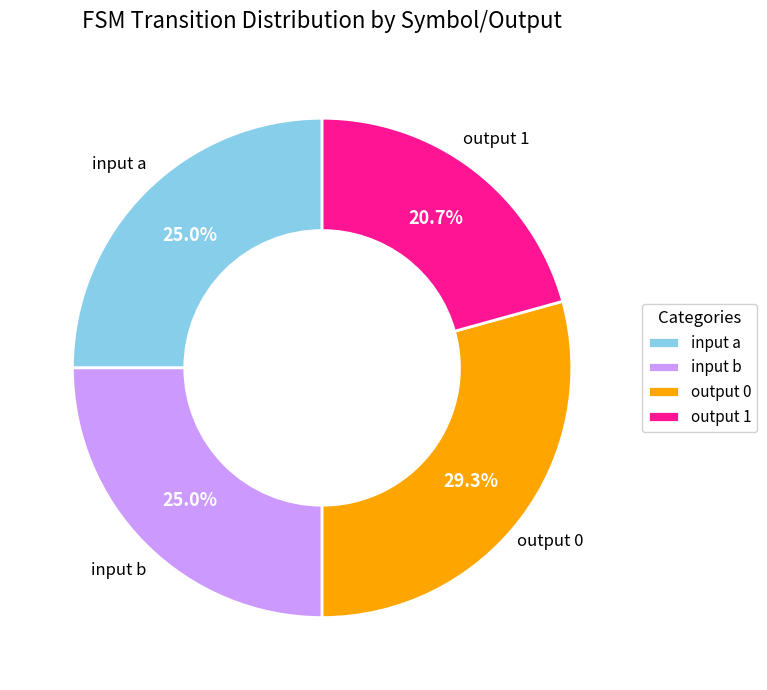

Is there a majority slice in this chart?

No